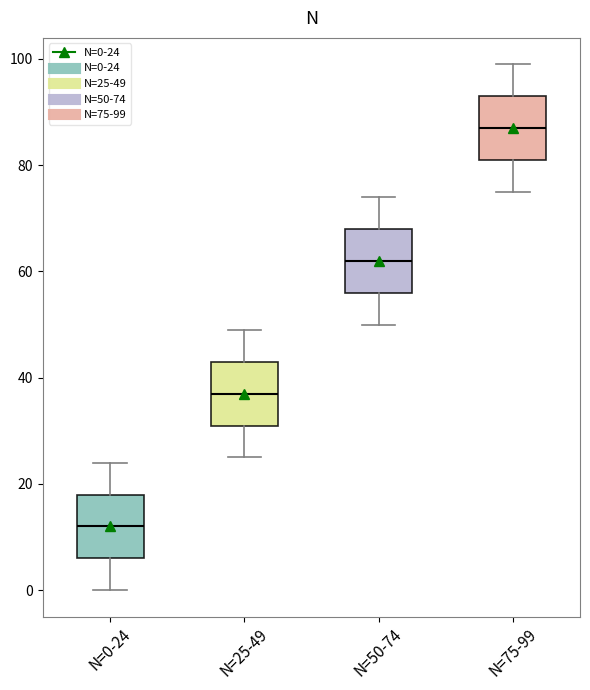

Reading left to right, transcribe this box plot: for each box, give where its median line is, the range the box spans, and where its two whiskers end, as read against the y-axis. The values are not printed on the chart, so give them approximately, as read against the axis.

N=0-24: median 12, box 6 to 18, whiskers 0 to 24
N=25-49: median 38, box 32 to 44, whiskers 26 to 50
N=50-74: median 62, box 56 to 68, whiskers 50 to 74
N=75-99: median 88, box 82 to 94, whiskers 76 to 100